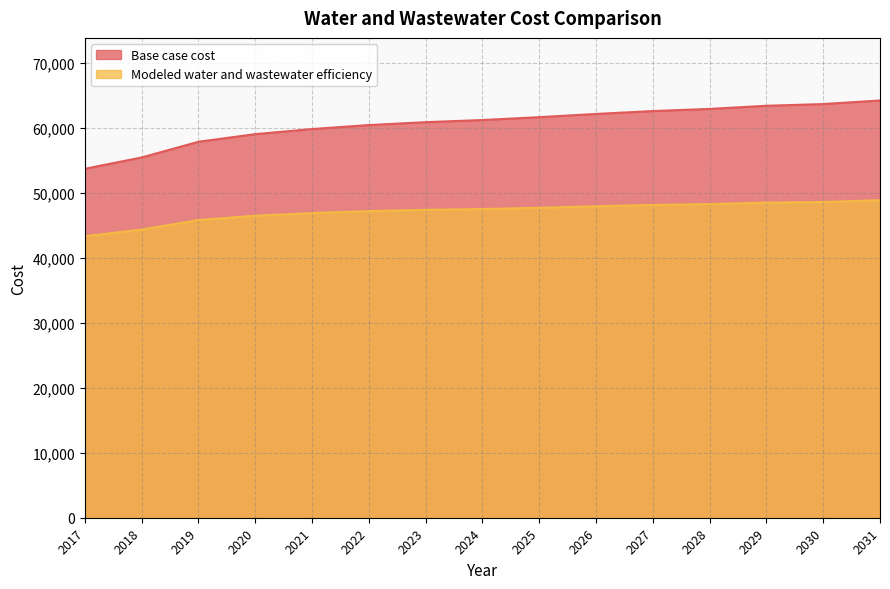

What are all the series names shown in the legend?

Base case cost, Modeled water and wastewater efficiency